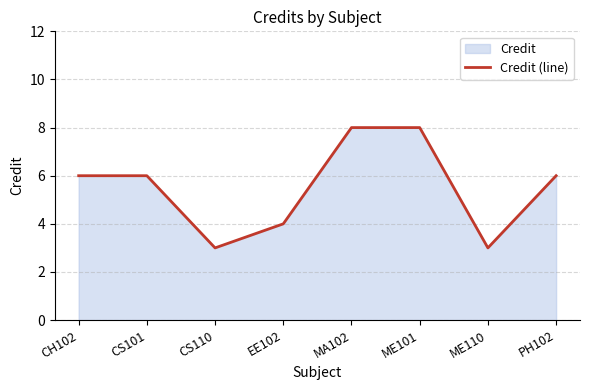

True or false: the data shows 11 at MA102.

False